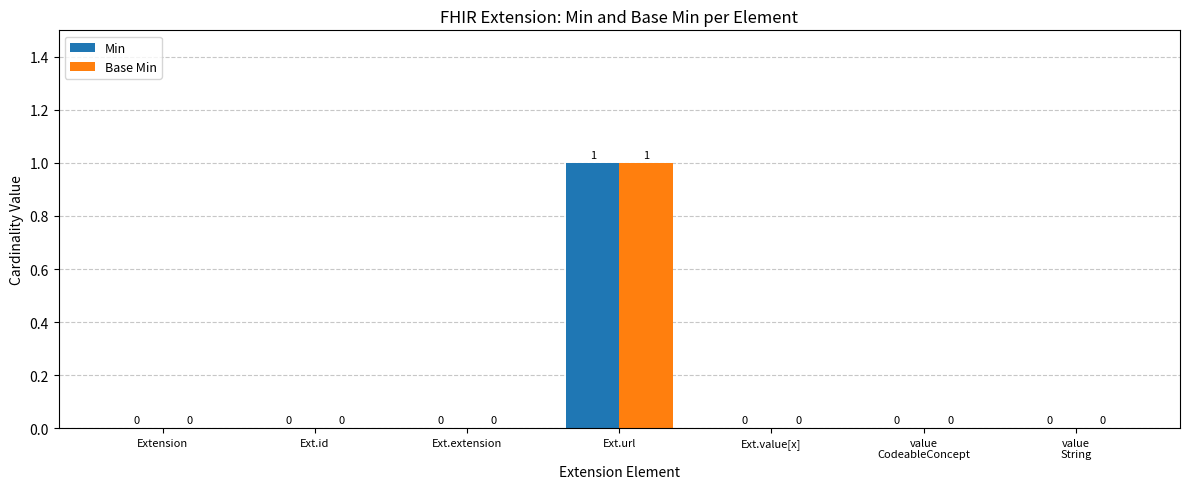

The value of Min at Extension is -1. True or false?

False